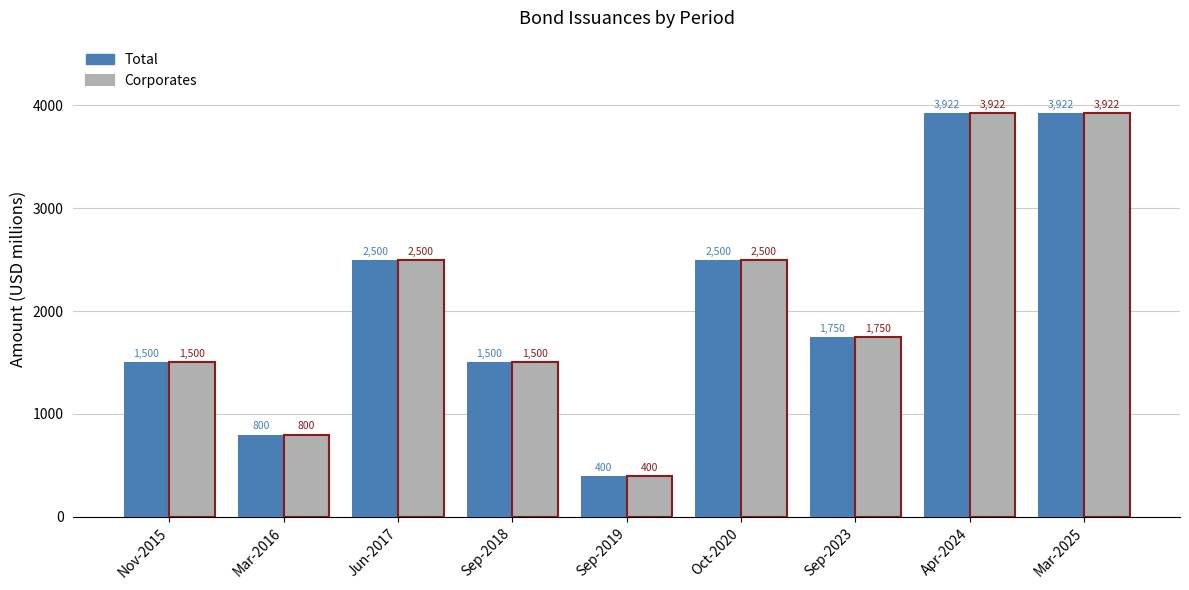

What is the total value across all series at Oct-2020?

5000.0